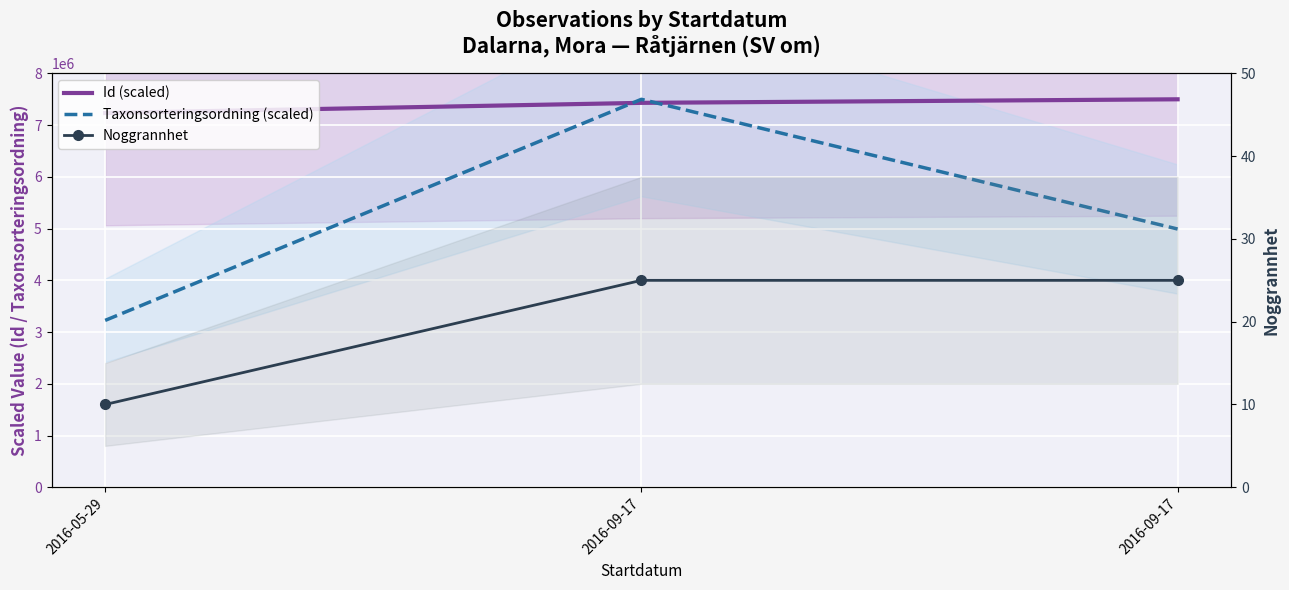

Rank the series by their maximum value, from highest to lowest.

Id (scaled), Taxonsorteringsordning (scaled), Noggrannhet